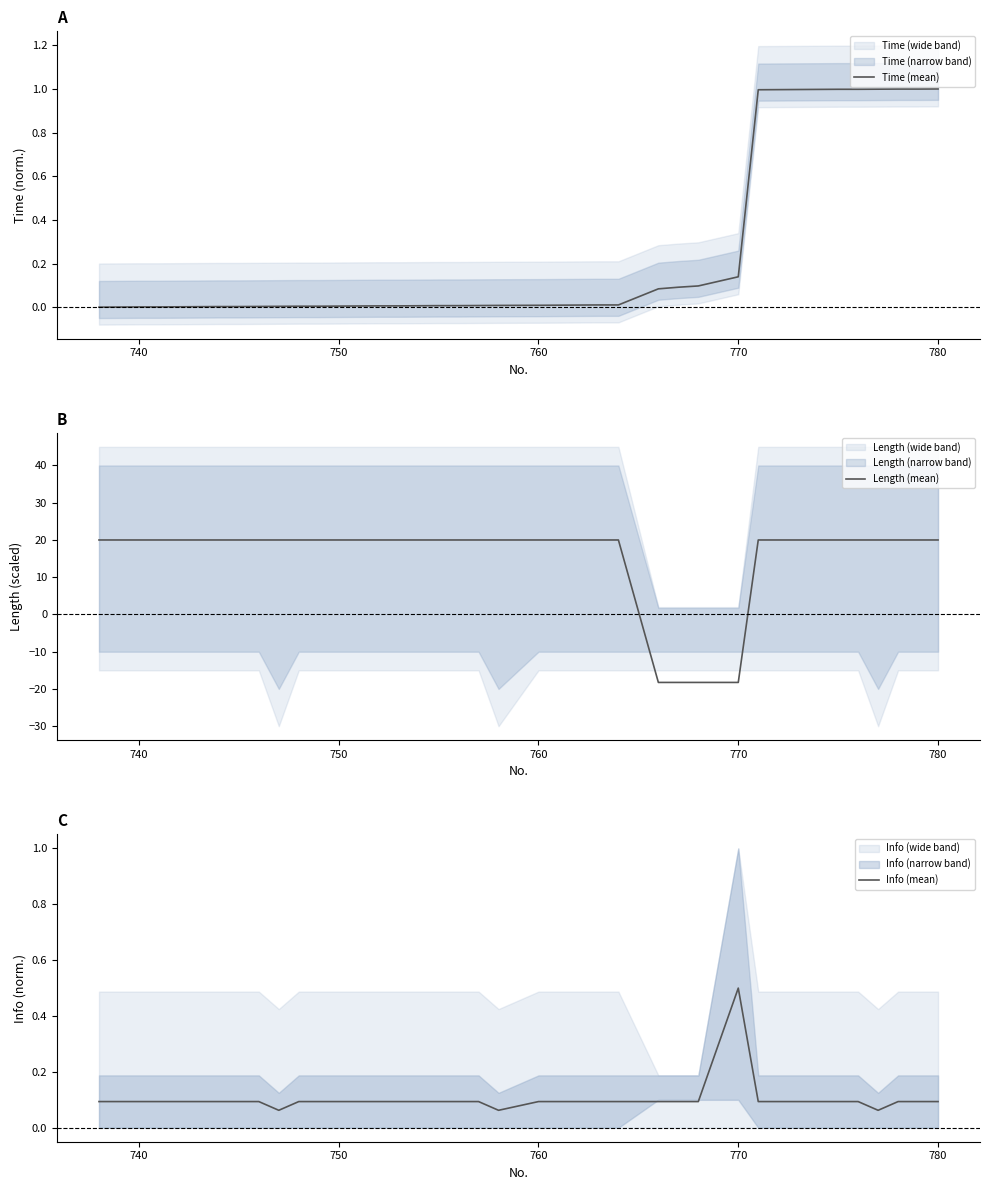

How many lines are shown in the chart?

3